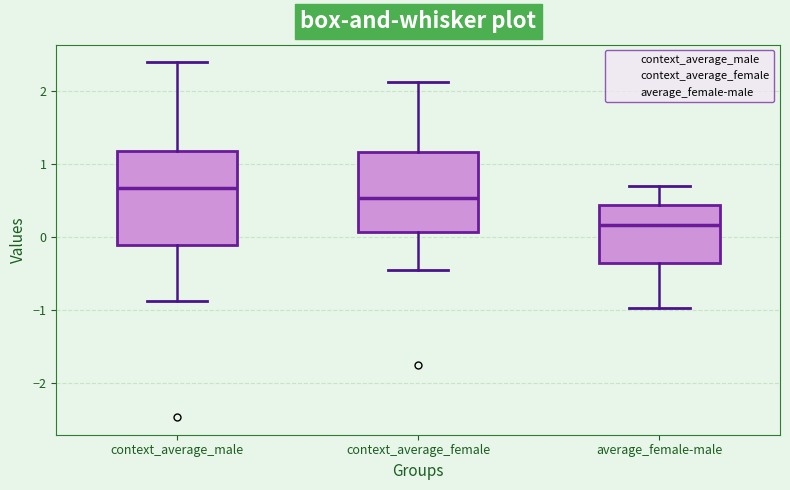

Which box has the lowest median line?

average_female-male